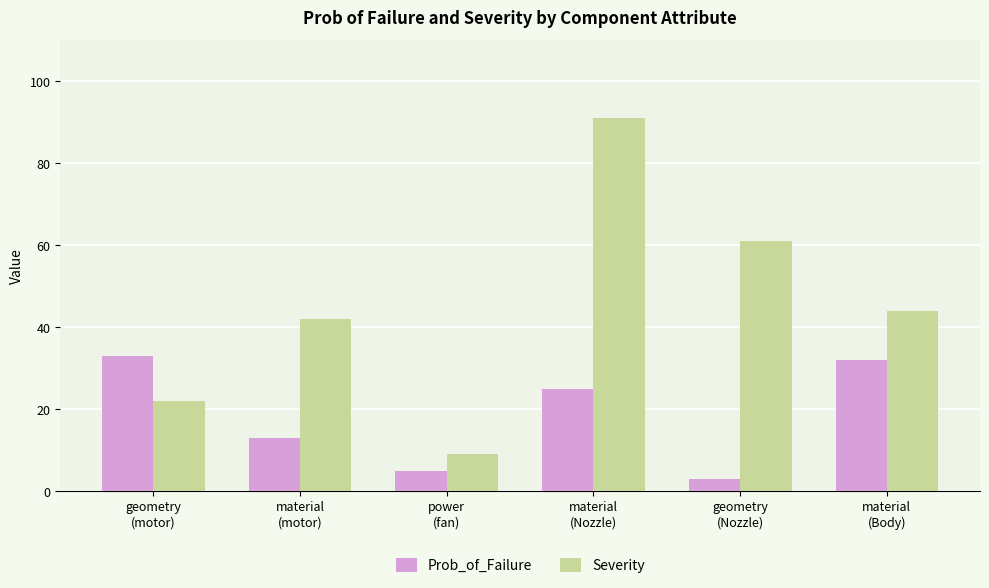

What are all the series names shown in the legend?

Prob_of_Failure, Severity